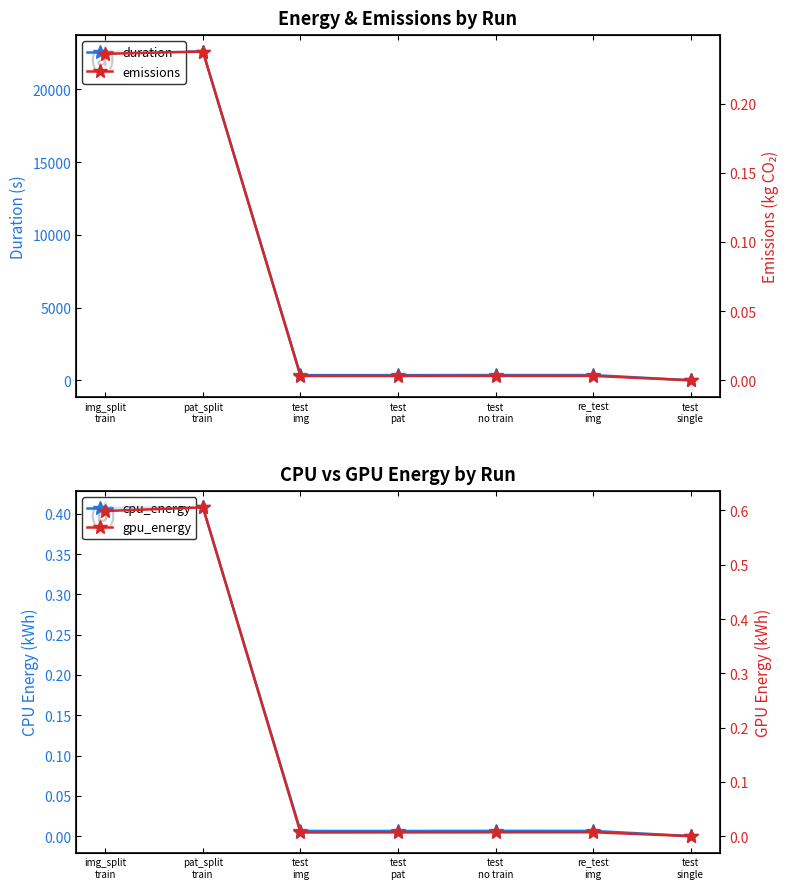

How many lines are shown in the chart?

4